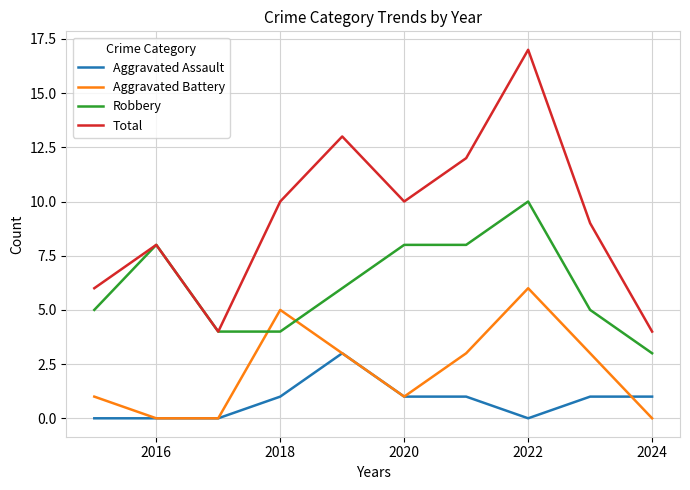

What is the minimum value for Robbery?

3